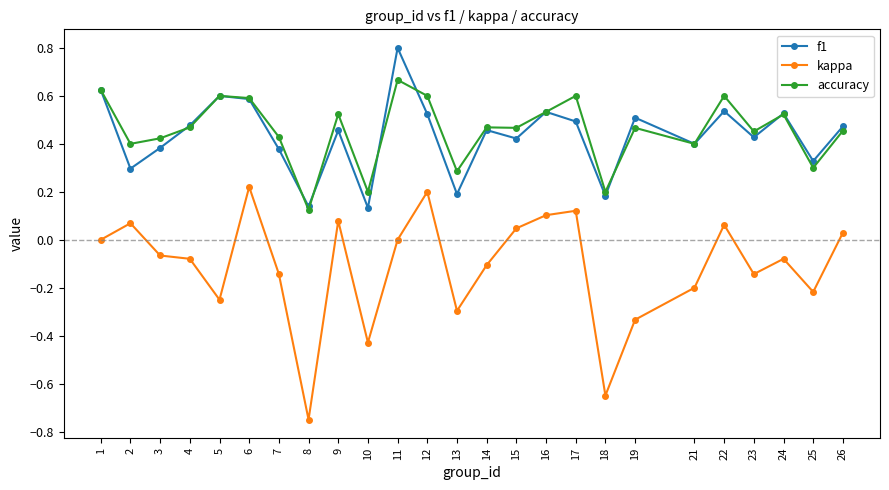

At how many categories does at least one series exceed 0?

25